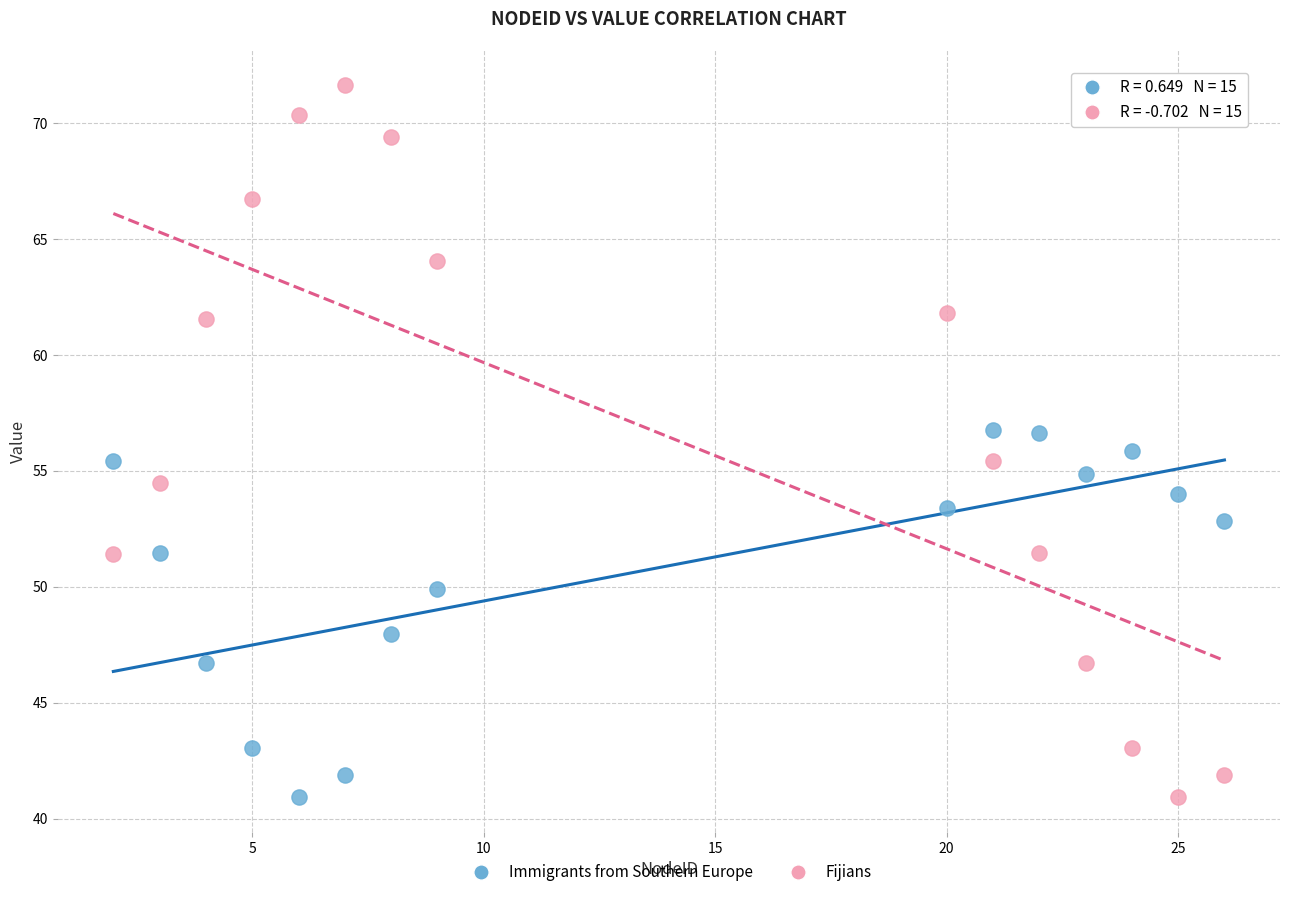

Which series reaches the maximum Y coordinate?

Fijians